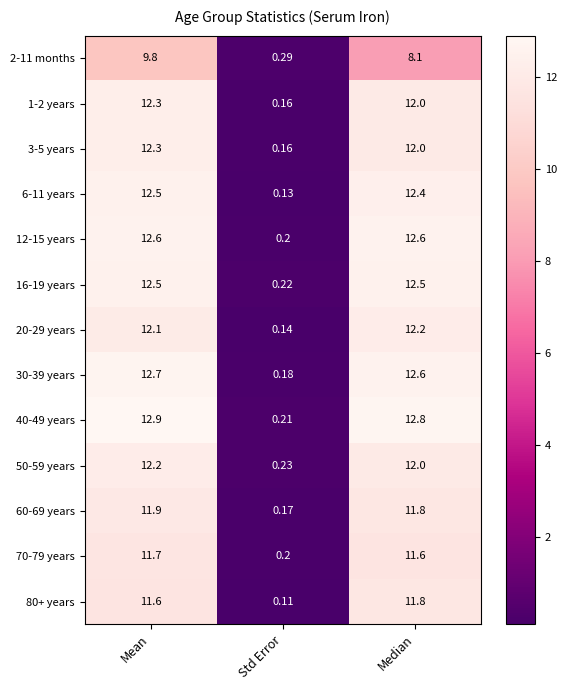

Which category has the highest value in the 6-11 years series?

Mean